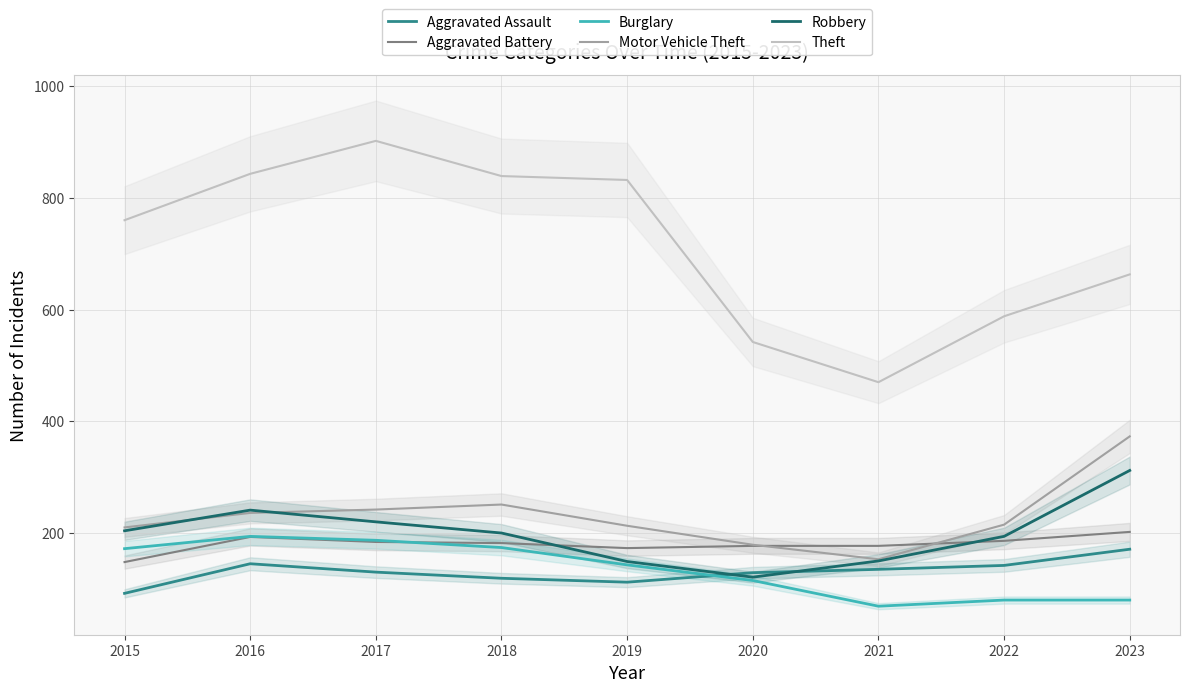

What is the difference between the maximum and second lowest values in the Motor Vehicle Theft series?

194